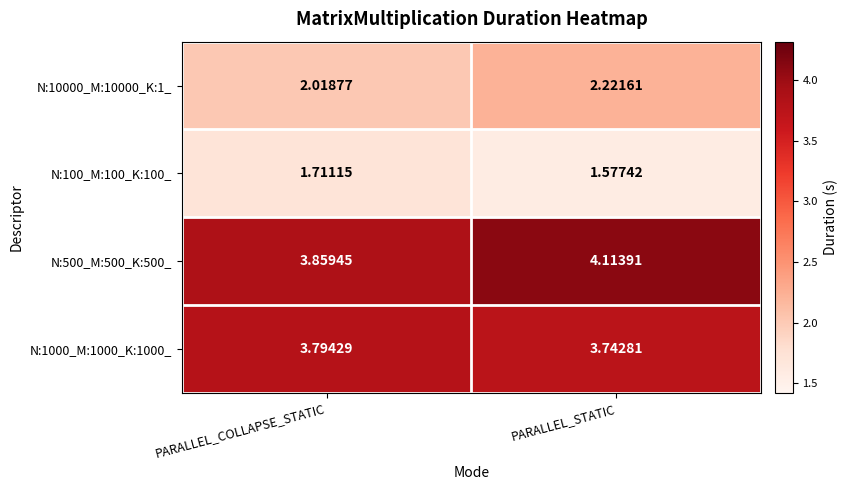

Is the value of N:100_M:100_K:100_ at PARALLEL_COLLAPSE_STATIC greater than the value of N:1000_M:1000_K:1000_ at PARALLEL_COLLAPSE_STATIC?

No